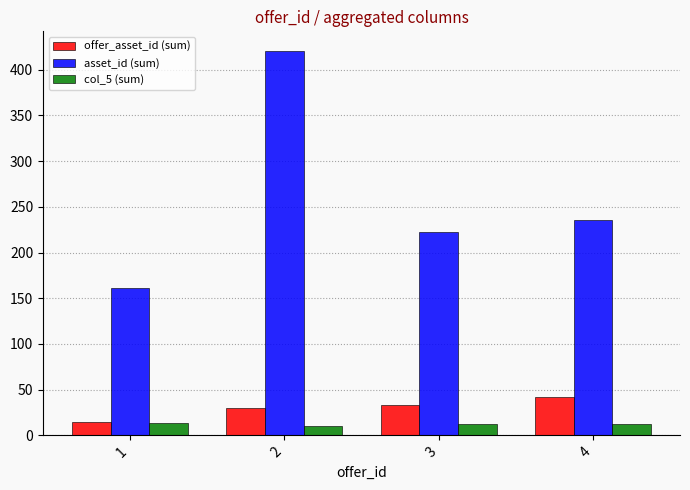

Is it true that col_5 (sum) equals 12 at 4?

True